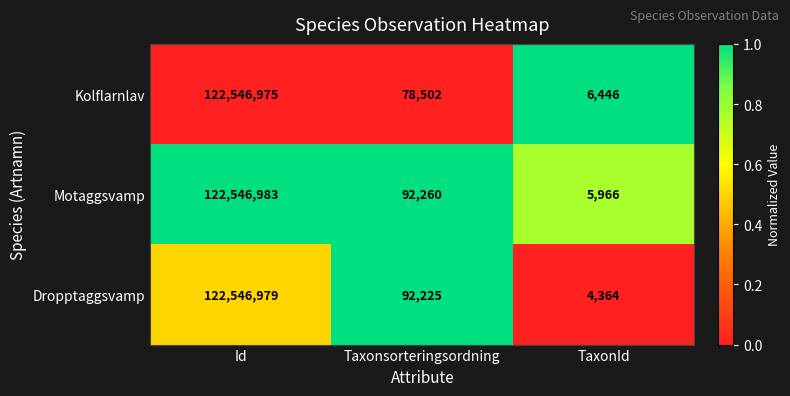

Is it true that Dropptaggsvamp equals 122546979 at Id?

True